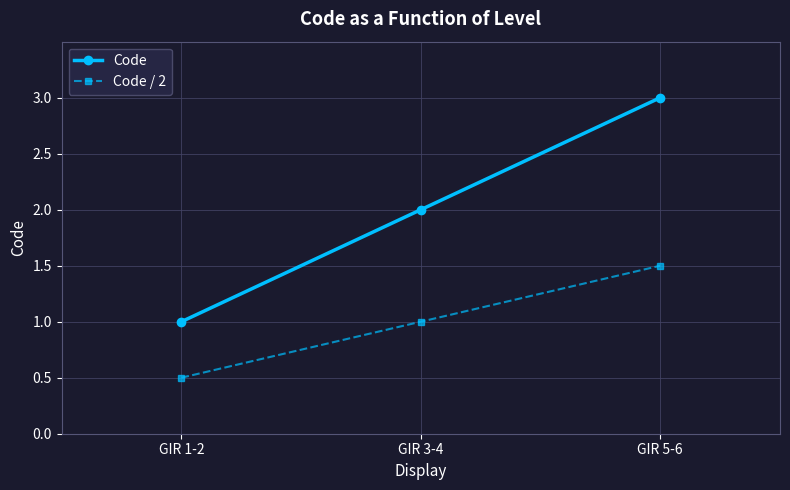

Between GIR 1-2 and GIR 5-6, which series saw the biggest shift?

Code